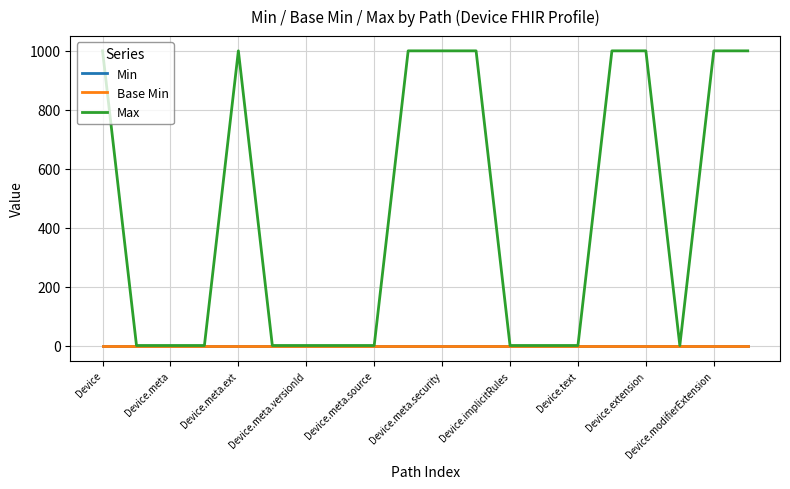

True or false: Max and Base Min intersect in this chart.

False